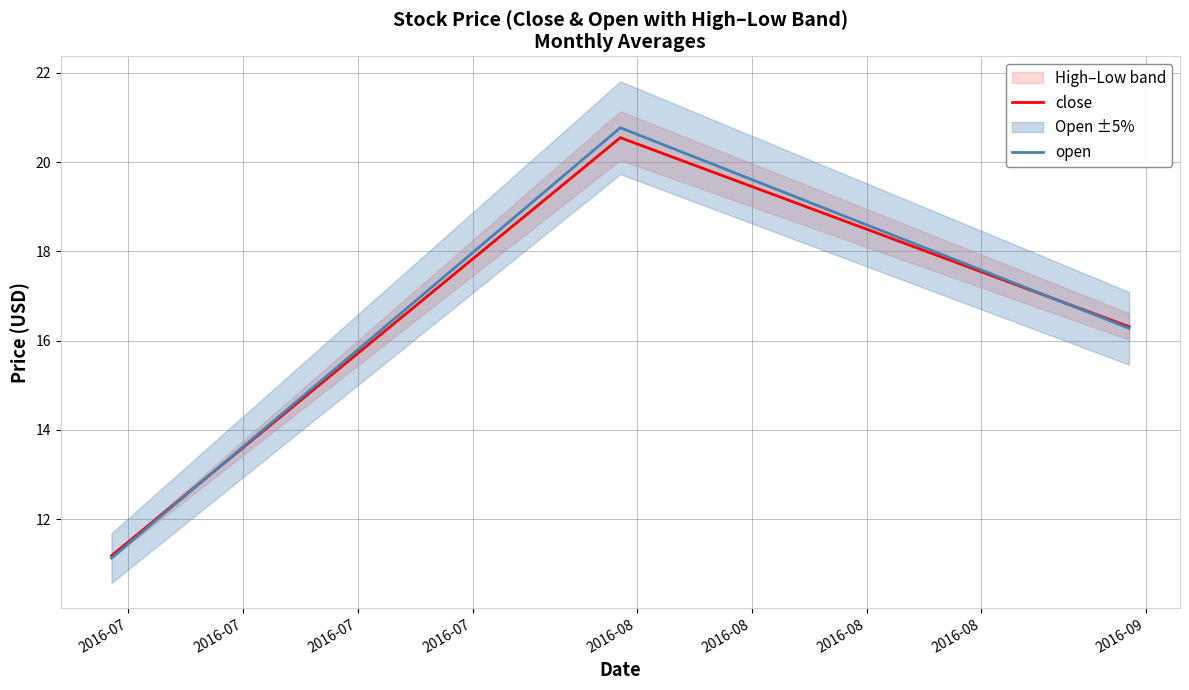

How many lines are shown in the chart?

2